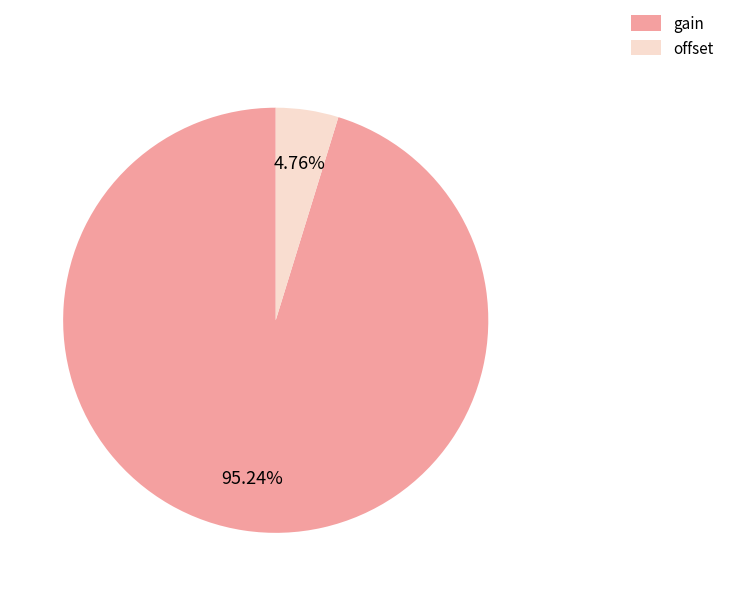

What percentage is the offset slice, to the nearest percent?

5%